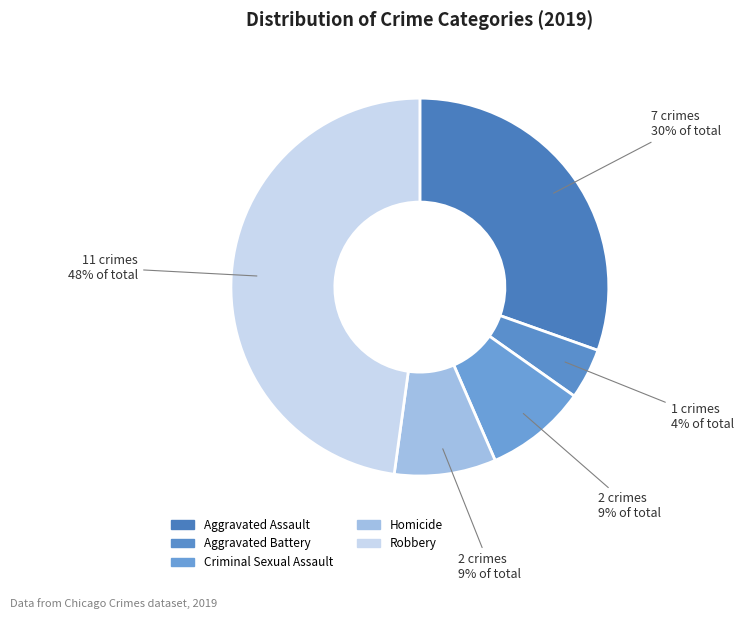

What percentage is the Homicide slice, to the nearest percent?

9%